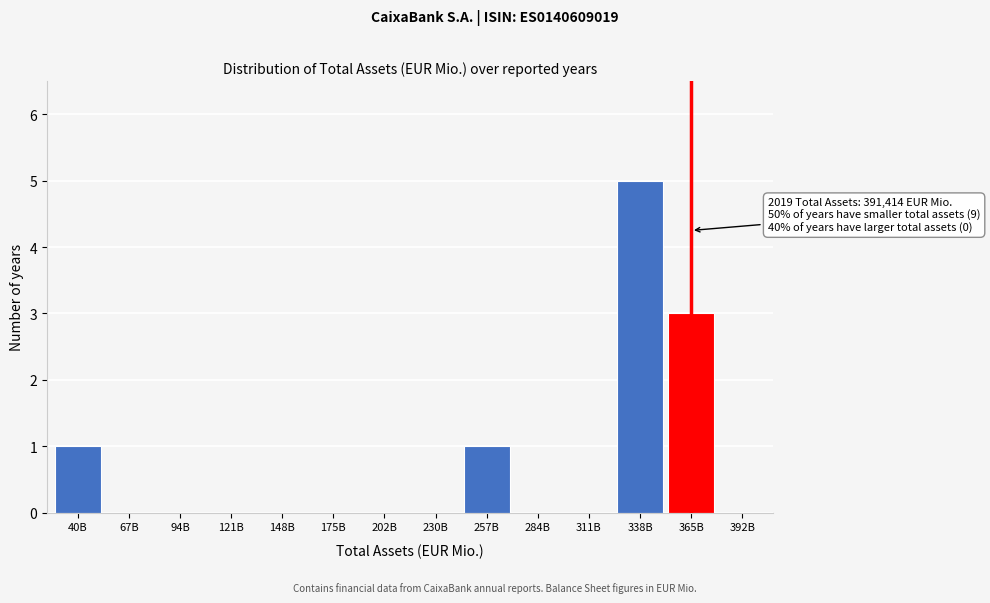

Reading left to right, extract all data points from this chart.

40B=1	67B=0	94B=0	121B=0	148B=0	175B=0	202B=0	230B=0	257B=1	284B=0	311B=0	338B=5	365B=3	392B=0